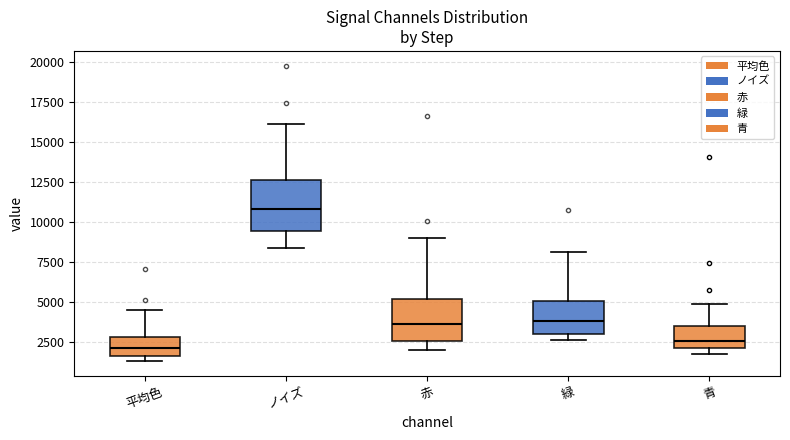

Reading left to right, read every box against the y-axis: the position of its median line, the range the box covers, and the ends of its whiskers. The values are not printed on the chart, so give them approximately, as read against the axis.

平均色: median 2000, box 1500 to 3000, whiskers 1500 (just below the box's lower edge) to 4500
ノイズ: median 11000, box 9500 to 12500, whiskers 8500 to 16000
赤: median 3500, box 2500 to 5000, whiskers 2000 to 9000
緑: median 4000, box 3000 to 5000, whiskers 2500 to 8000
青: median 2500, box 2000 to 3500, whiskers 2000 (just below the box's lower edge) to 5000